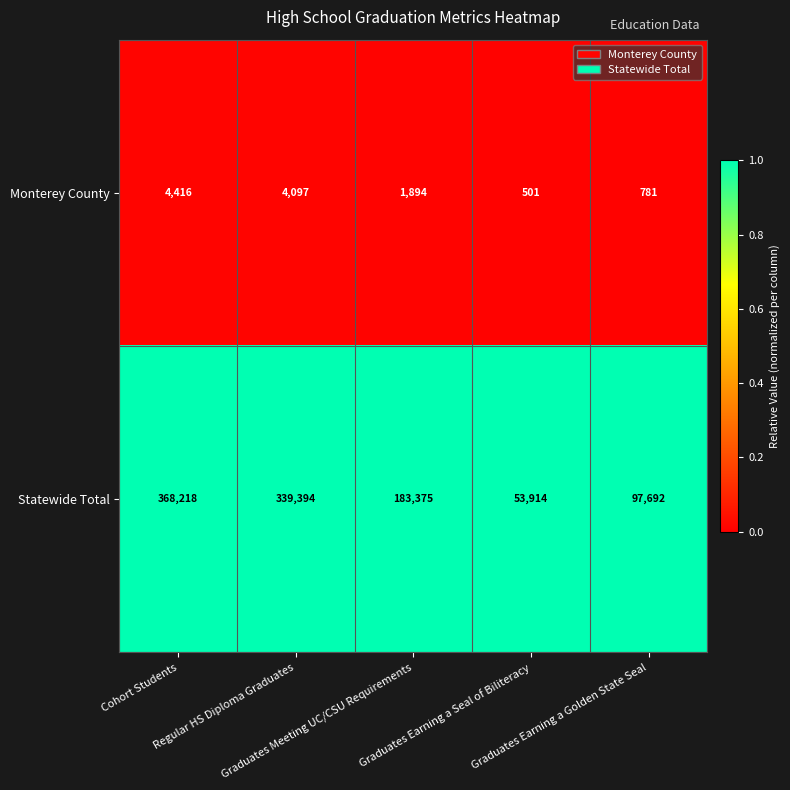

What is the difference between the second highest and minimum values in the Monterey County series?

3596